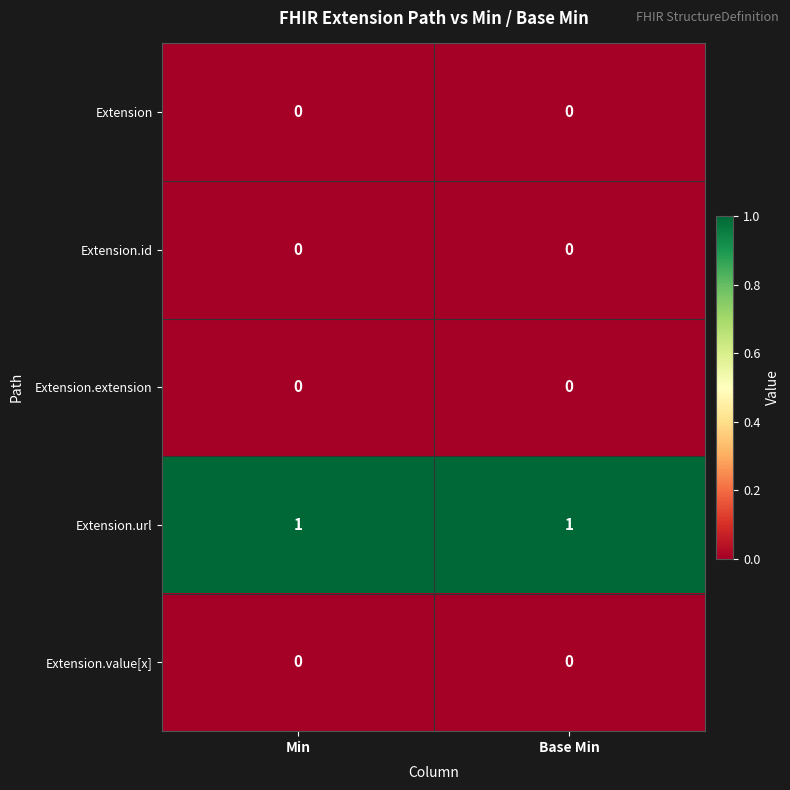

Which series has the largest total across all categories?

Extension.url